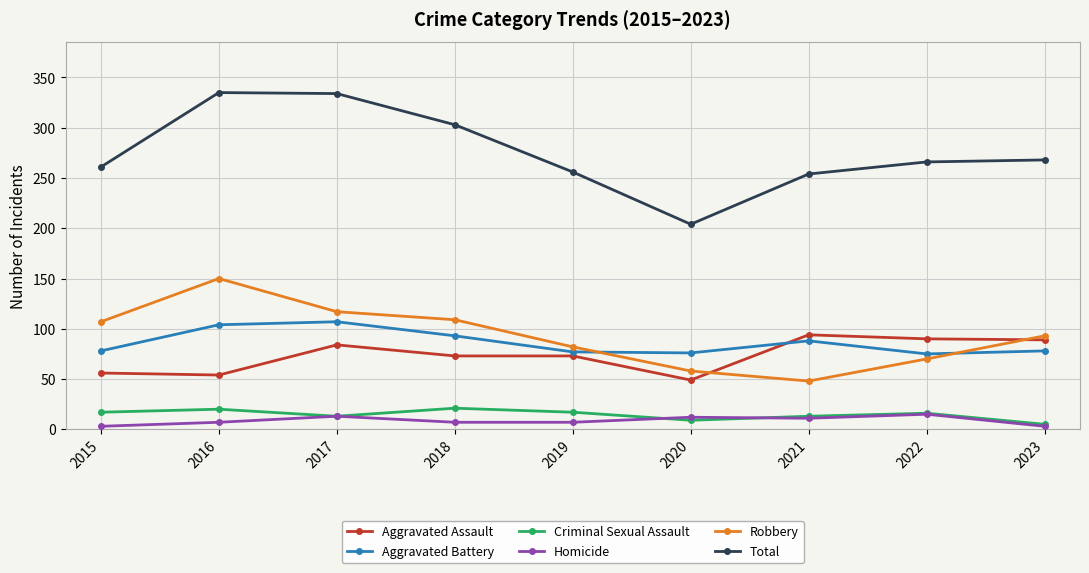

What is the highest value of the Homicide series?

15